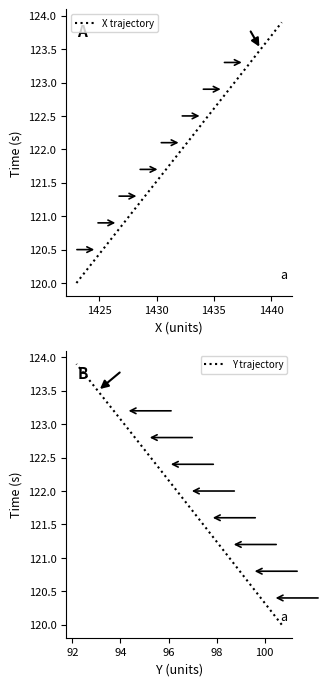

Which series has the largest total across all categories?

X trajectory